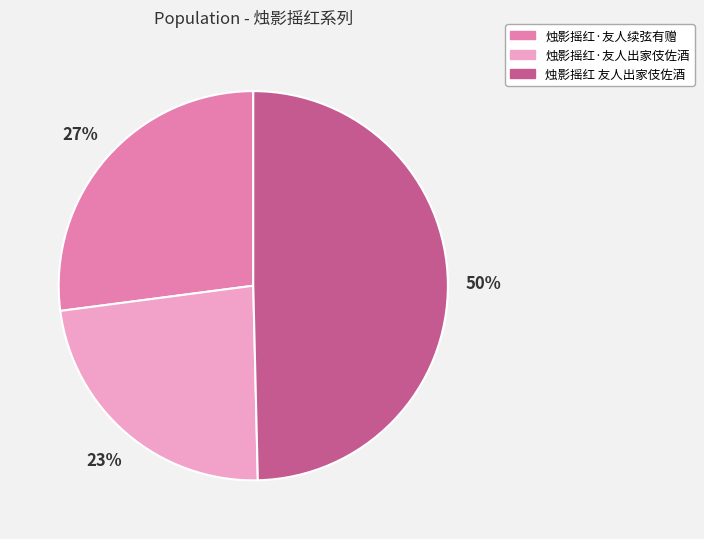

To the nearest percent, what portion does 烛影摇红·友人出家伎佐酒 represent?

23%